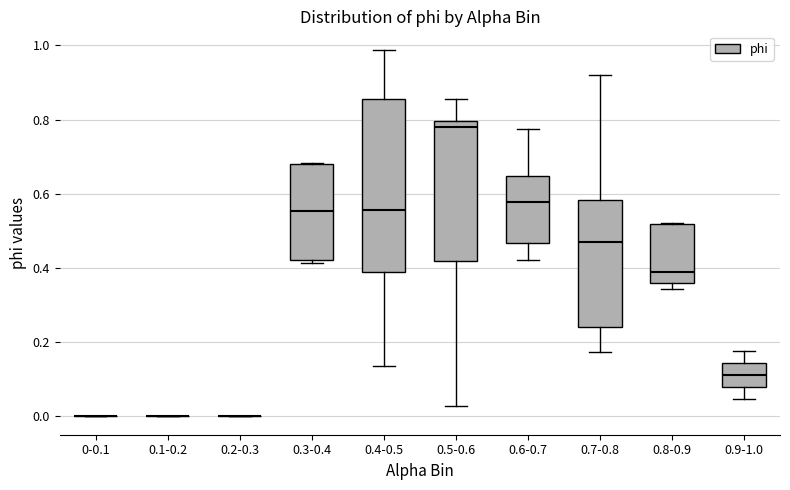

Reading left to right, transcribe this box plot: for each box, give where its median line is, the range the box spans, and where its two whiskers end, as read against the y-axis. The values are not printed on the chart, so give them approximately, as read against the axis.

0-0.1: box collapsed to a line at 0.00, whiskers 0.00 to 0.00
0.1-0.2: box collapsed to a line at 0.00, whiskers 0.00 to 0.00
0.2-0.3: box collapsed to a line at 0.00, whiskers 0.00 to 0.00
0.3-0.4: median 0.56, box 0.42 to 0.68, whiskers 0.42 (just below the box's lower edge) to 0.68
0.4-0.5: median 0.56, box 0.38 to 0.86, whiskers 0.14 to 0.98
0.5-0.6: median 0.78, box 0.42 to 0.80, whiskers 0.02 to 0.86
0.6-0.7: median 0.58, box 0.46 to 0.64, whiskers 0.42 to 0.78
0.7-0.8: median 0.46, box 0.24 to 0.58, whiskers 0.18 to 0.92
0.8-0.9: median 0.38, box 0.36 to 0.52, whiskers 0.34 to 0.52
0.9-1.0: median 0.12, box 0.08 to 0.14, whiskers 0.04 to 0.18